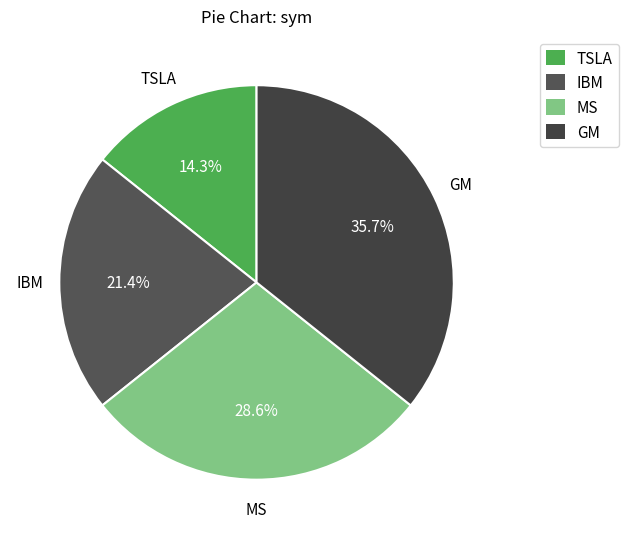

To the nearest percent, what percentage of the pie is IBM?

21%